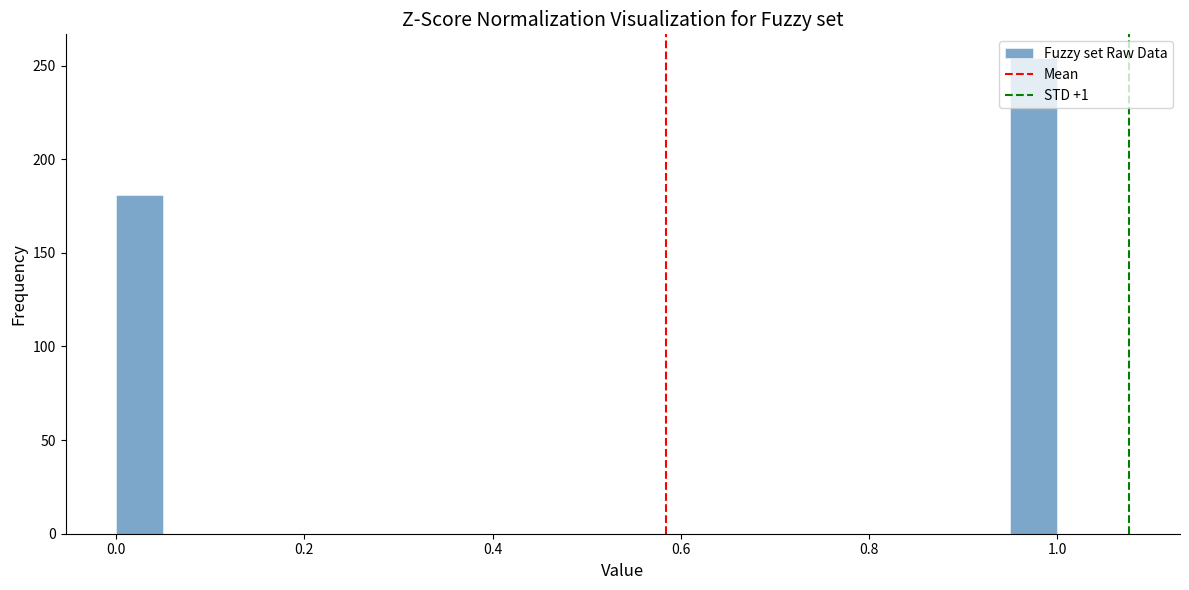

Read against the x-axis, roughly where is the centre of the tallest bar?

0.98